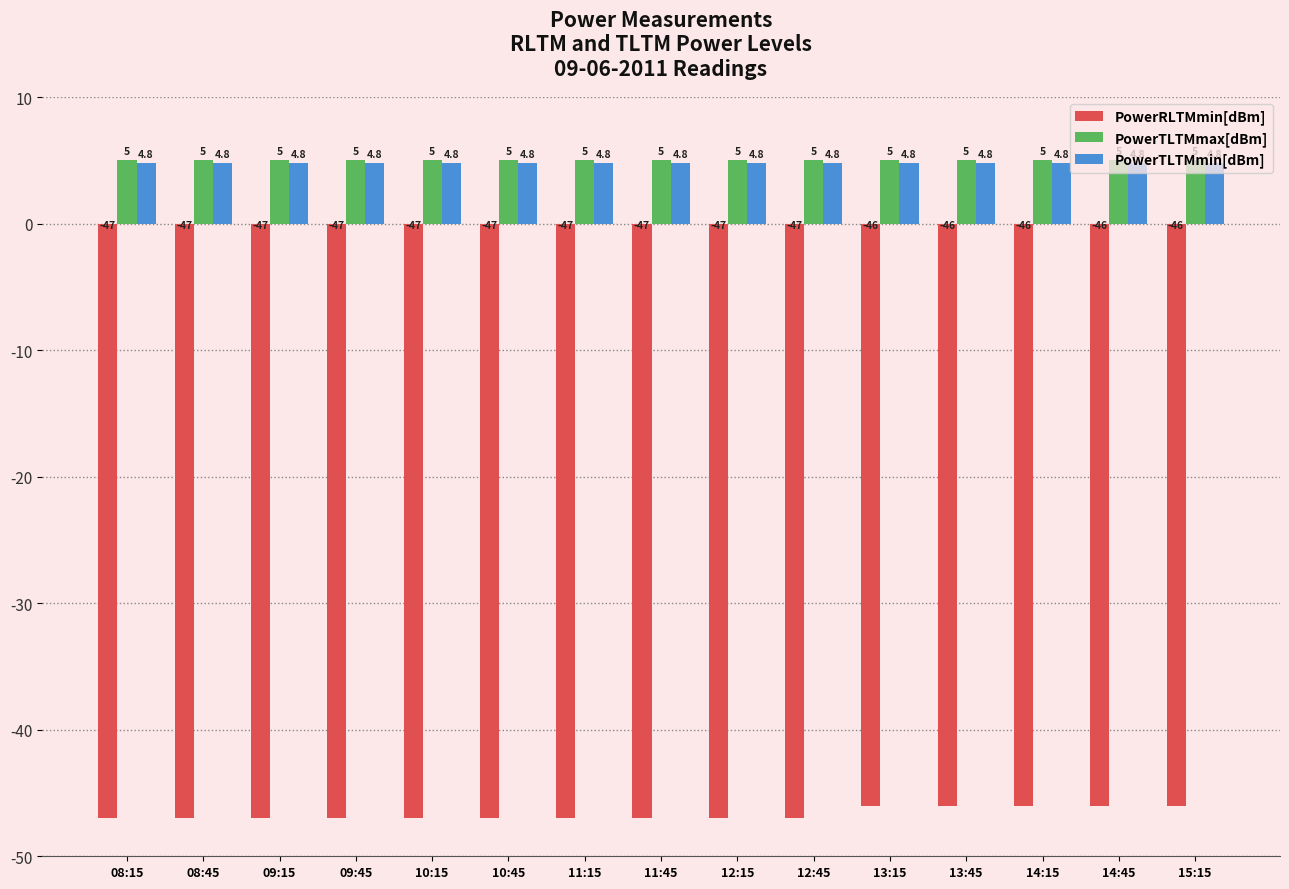

Which series has the widest spread of values?

PowerRLTMmin[dBm]